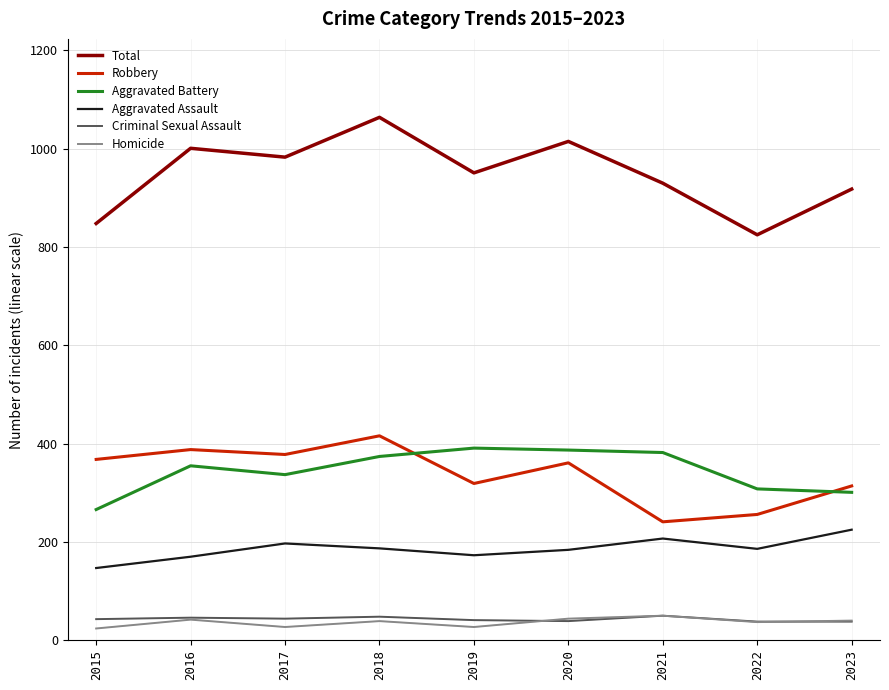

What is the difference between the maximum and minimum values in the Aggravated Battery series?

125